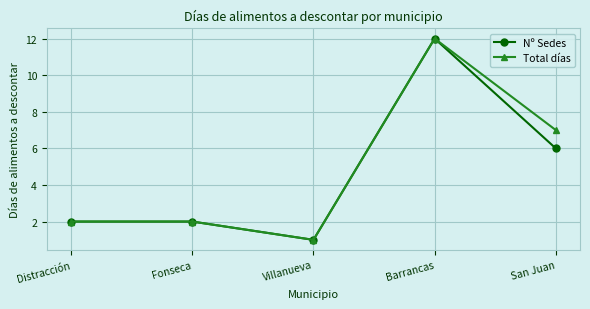

The Nº Sedes series shows 3 at Distracción. True or false?

False